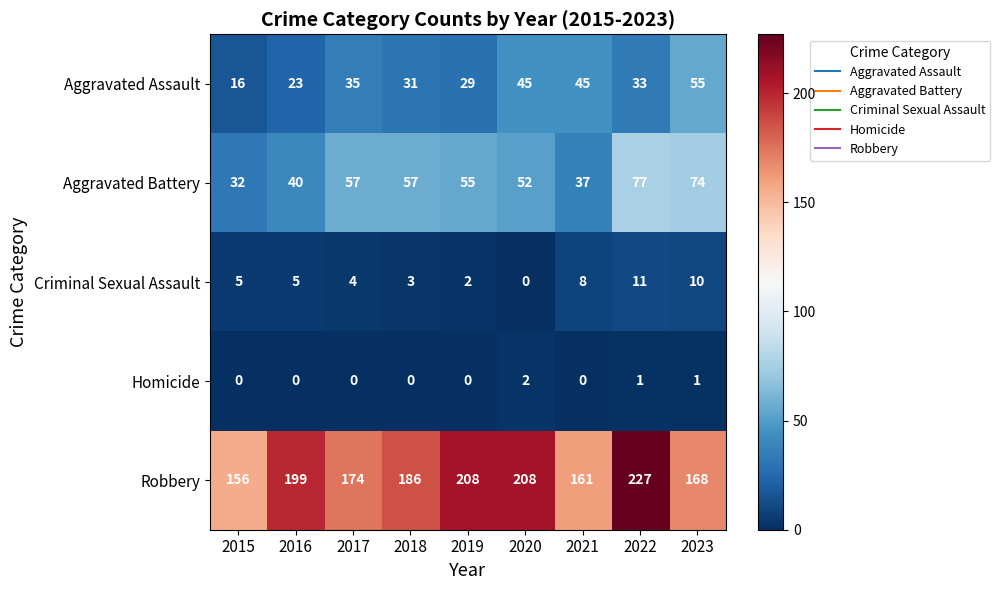

Is the value of Homicide at 2023 greater than the value of Aggravated Battery at 2016?

No